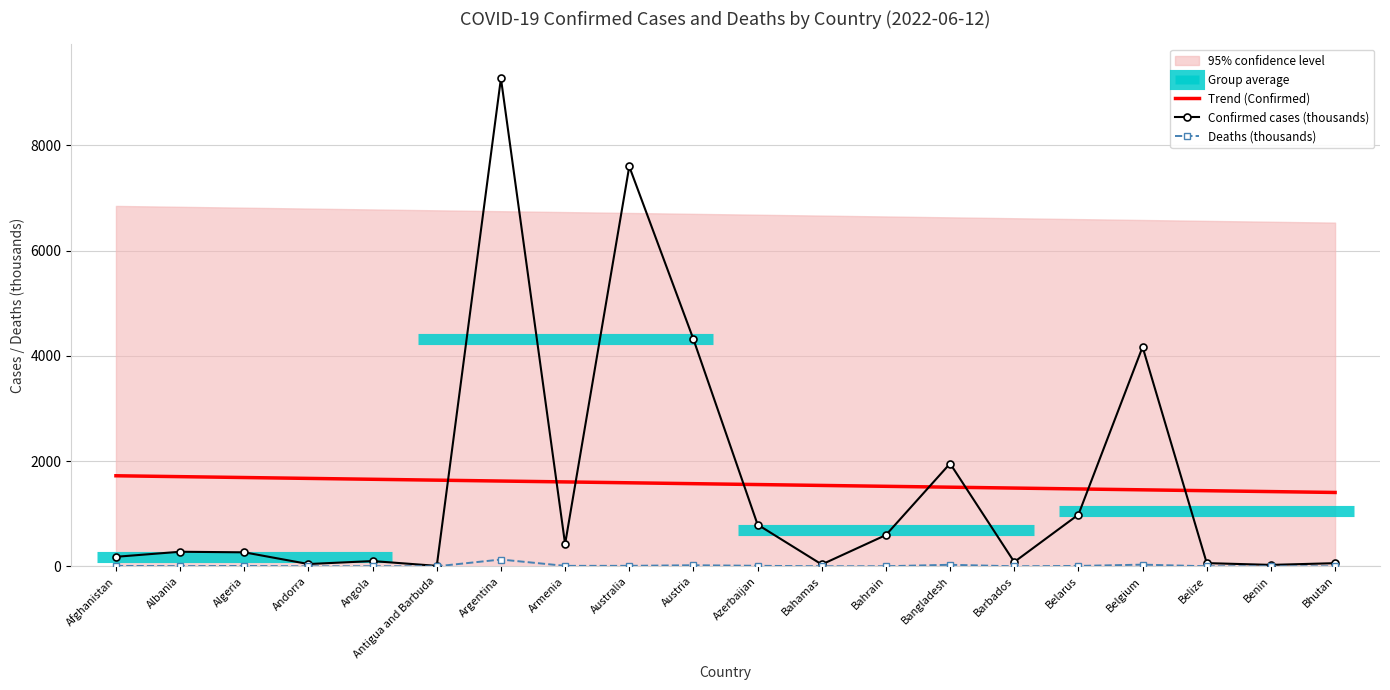

Where does the Trend (Confirmed) series first go above 1570?

Afghanistan